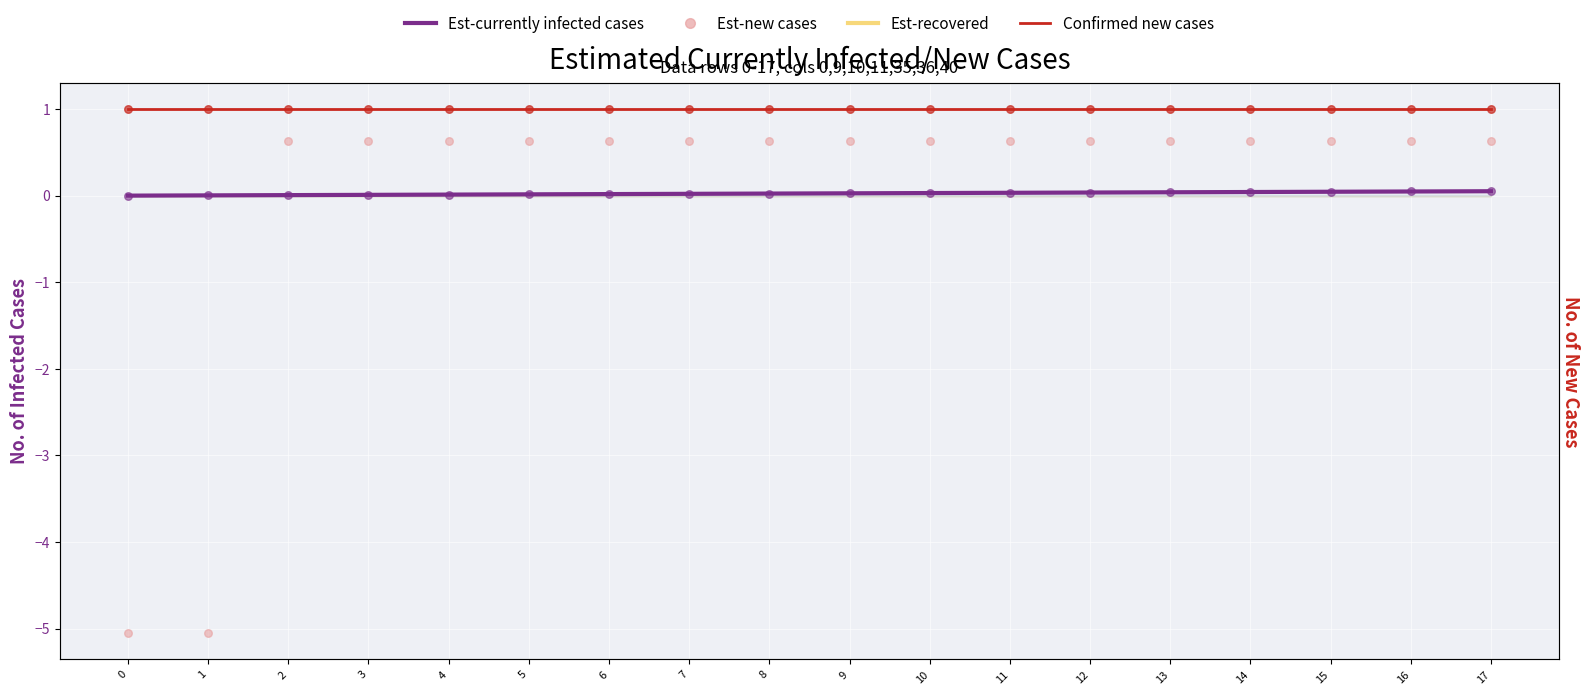

Which series contains the highest Y value?

Confirmed new cases (line)